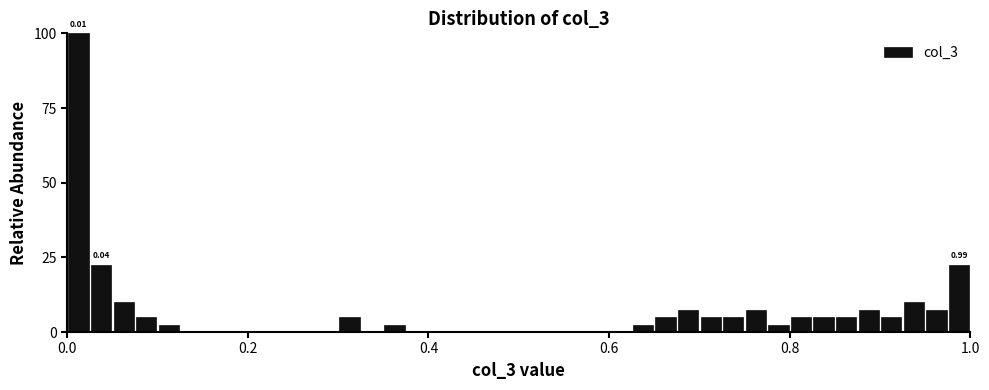

Read against the x-axis, roughly where is the centre of the tallest bar?

0.02